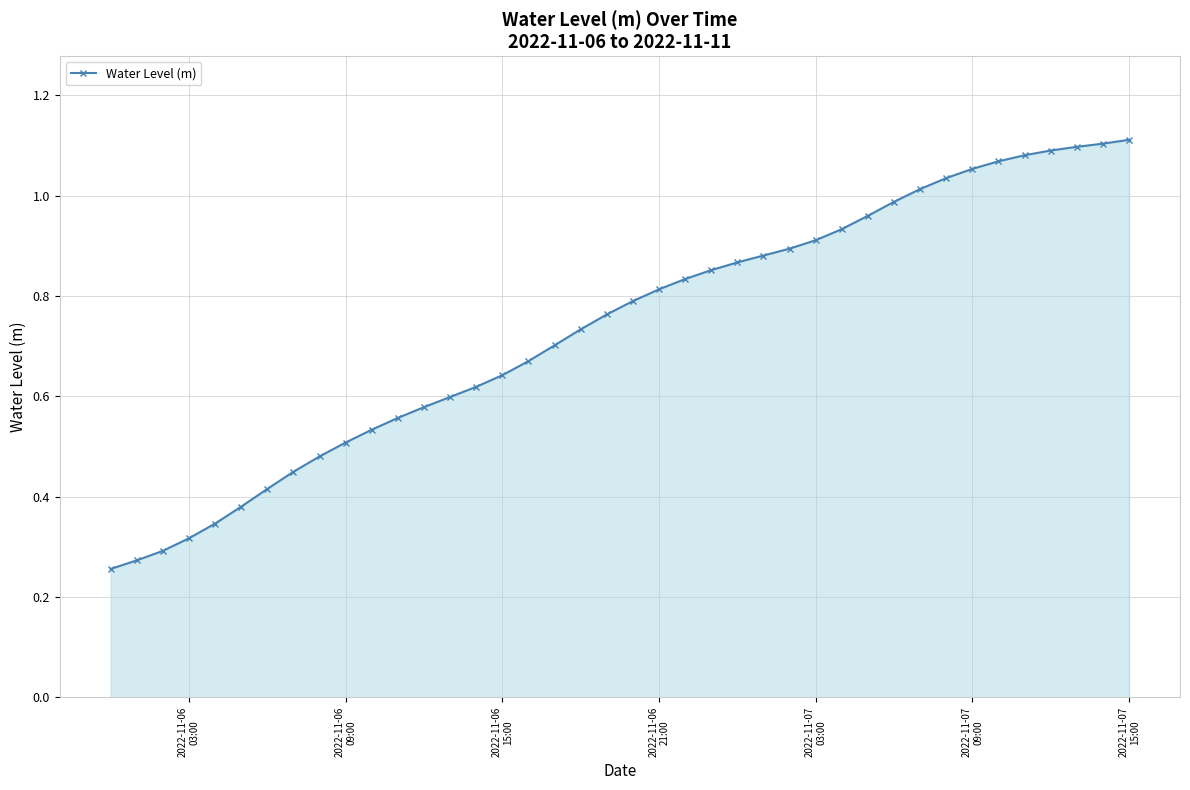

What is the sum of all values?

29.5